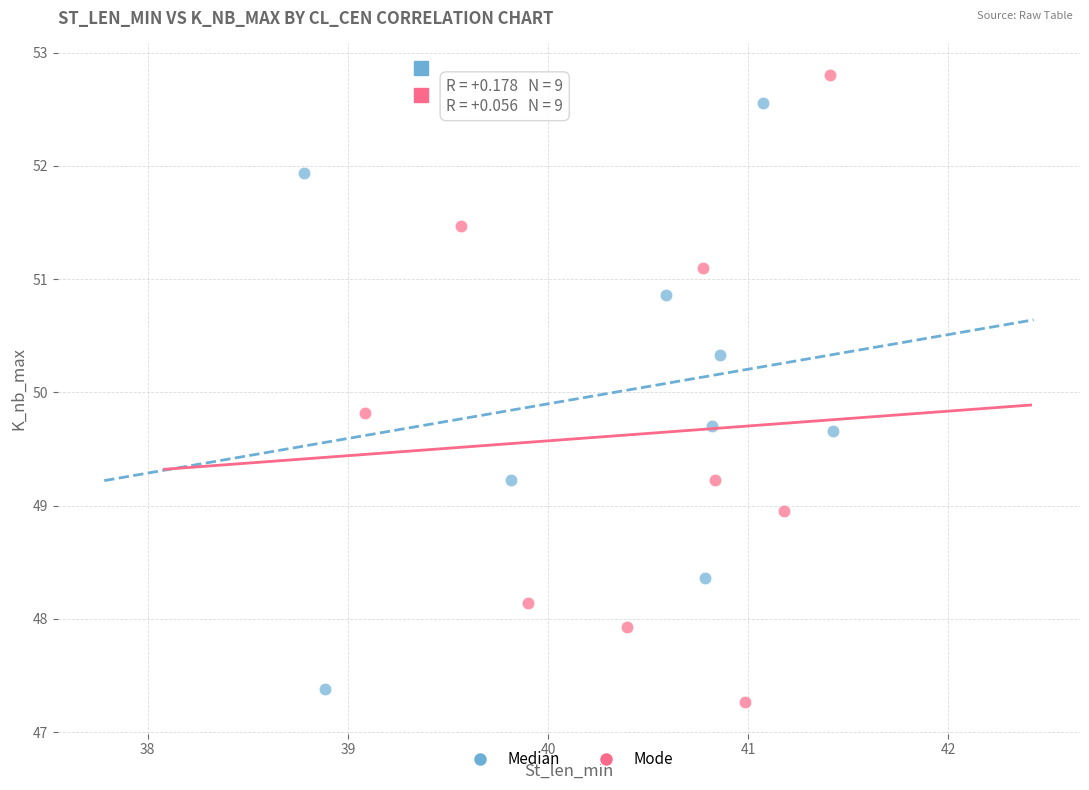

Which series reaches the maximum Y coordinate?

Mode